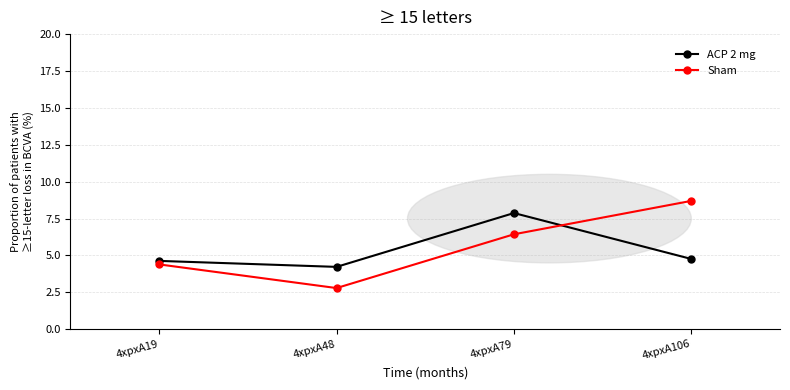

What is the difference between the maximum and minimum values in the ACP 2 mg series?

3.6